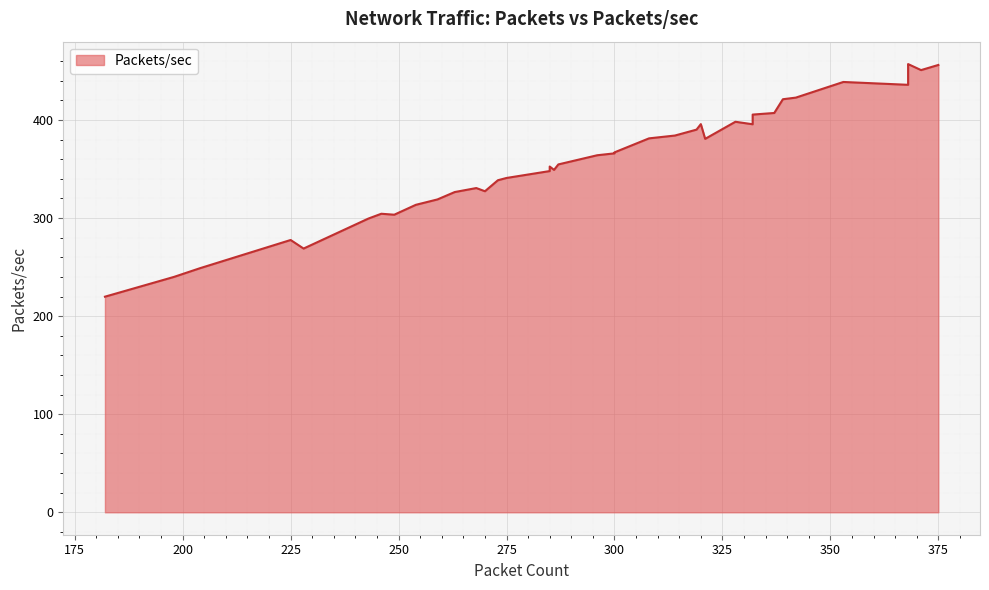

Count the number of data series in this chart.

1